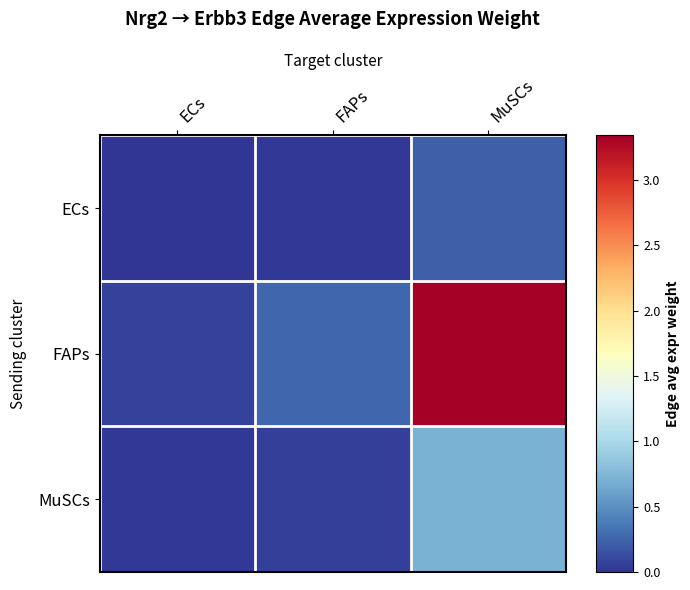

Reading right to left, extract all data points from this chart.

ECs: MuSCs=0.2	FAPs=0.0	ECs=0.0
FAPs: MuSCs=3.3	FAPs=0.3	ECs=0.1
MuSCs: MuSCs=0.7	FAPs=0.1	ECs=0.0